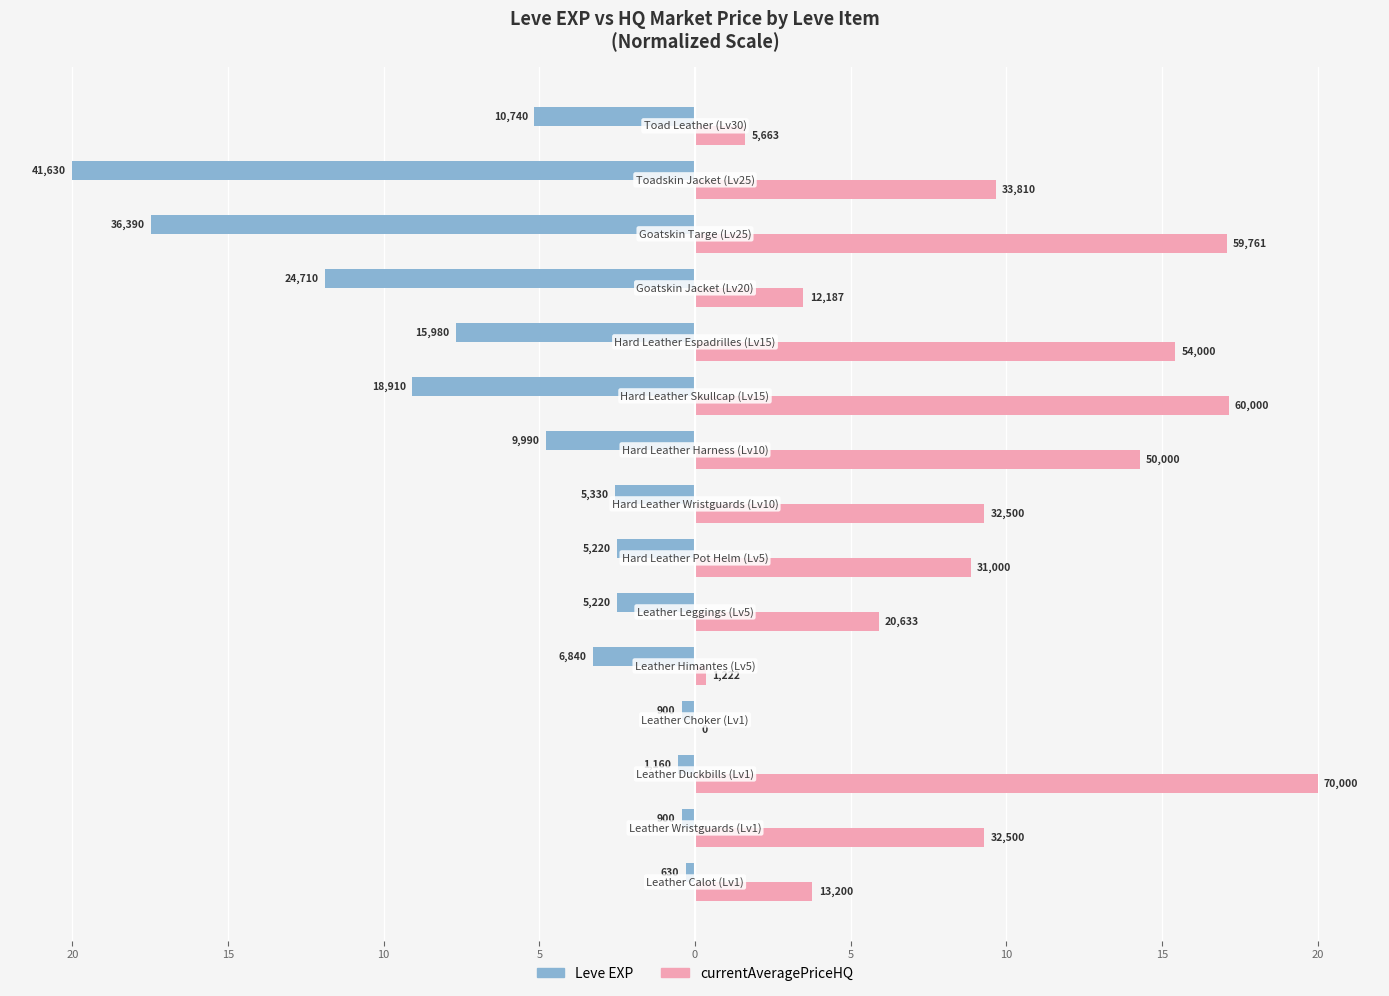

Which series has the largest range (max minus min)?

currentAveragePriceHQ